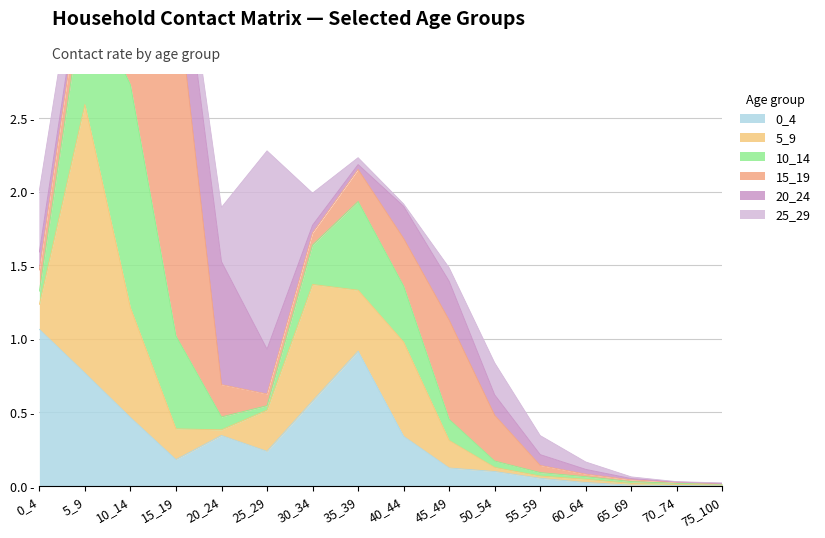

Is the value of 25_29 at 55_59 greater than the value of 5_9 at 50_54?

Yes